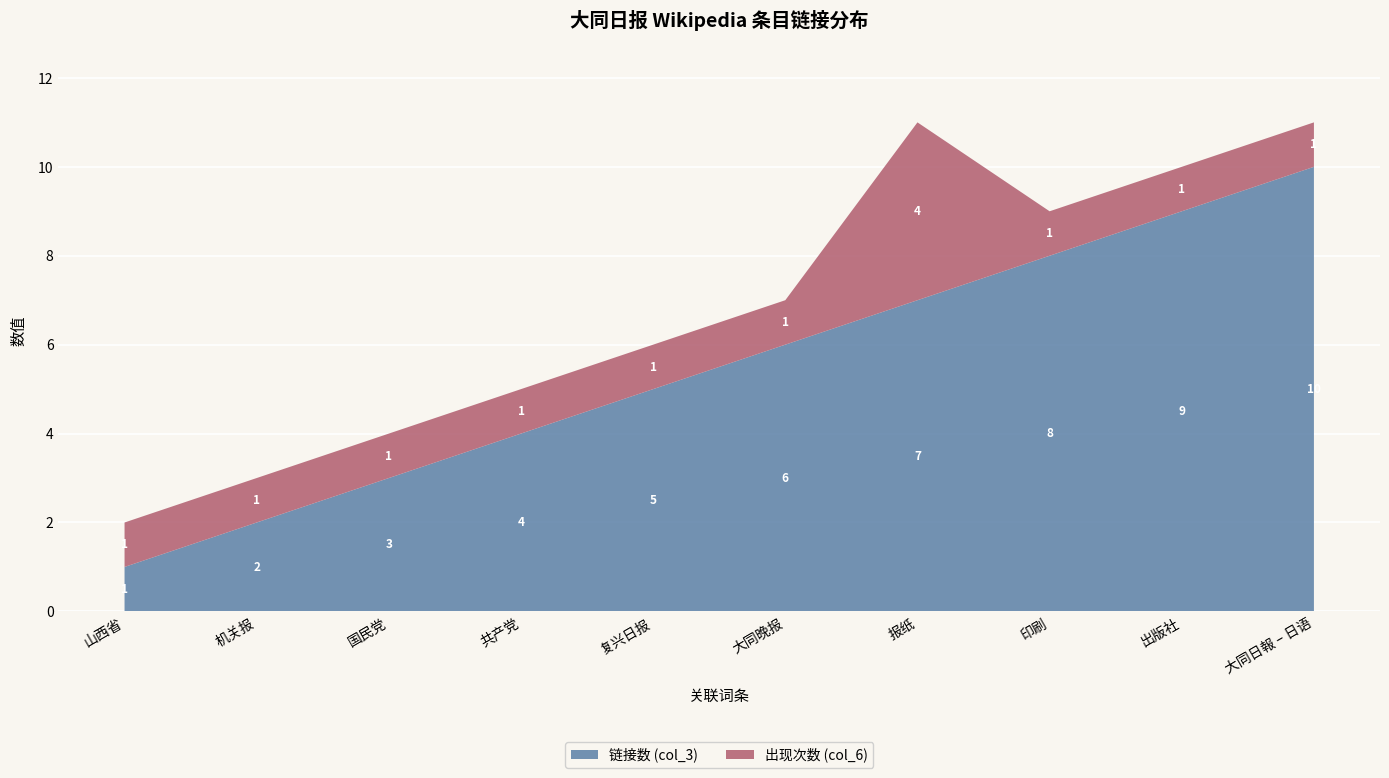

Reading right to left, extract all data points from this chart.

链接数 (col_3): 10	9	8	7	6	5	4	3	2	1
出现次数 (col_6): 1	1	1	4	1	1	1	1	1	1